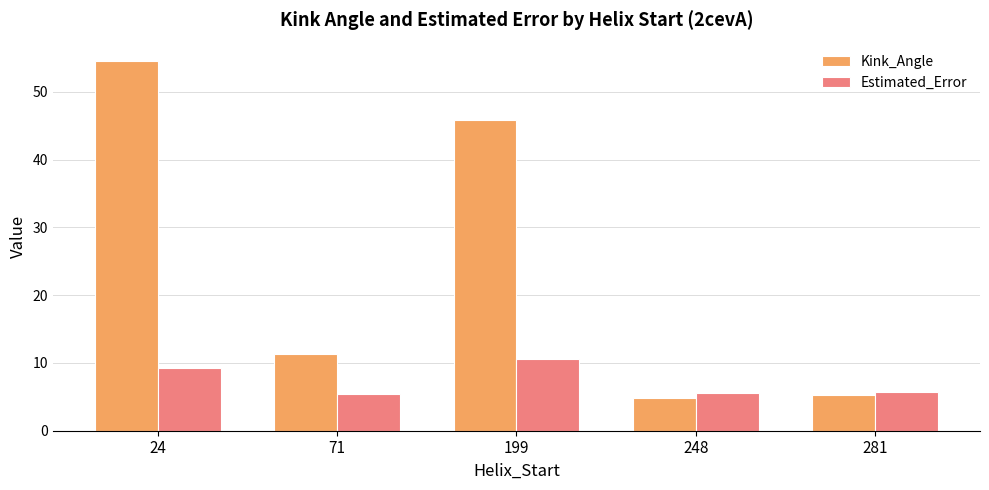

List the labels in order of Kink_Angle value, largest first.

24, 199, 71, 281, 248